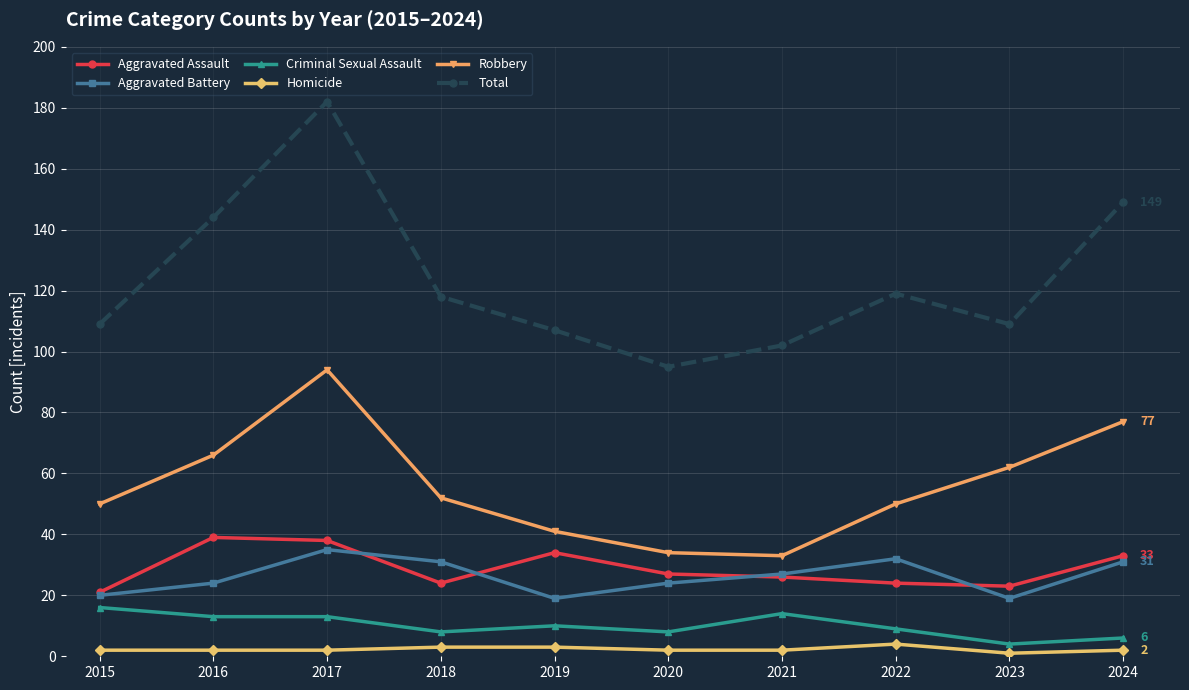

True or false: Aggravated Assault has a value of 26 at 2021.

True